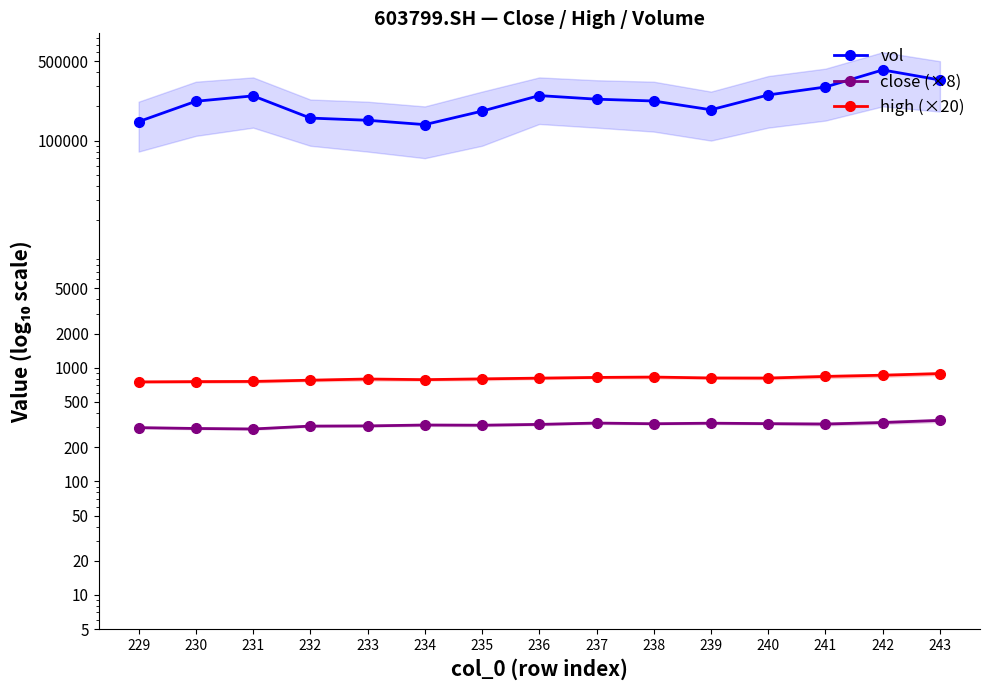

The value of close (×8) at 231 is 289.0. True or false?

True